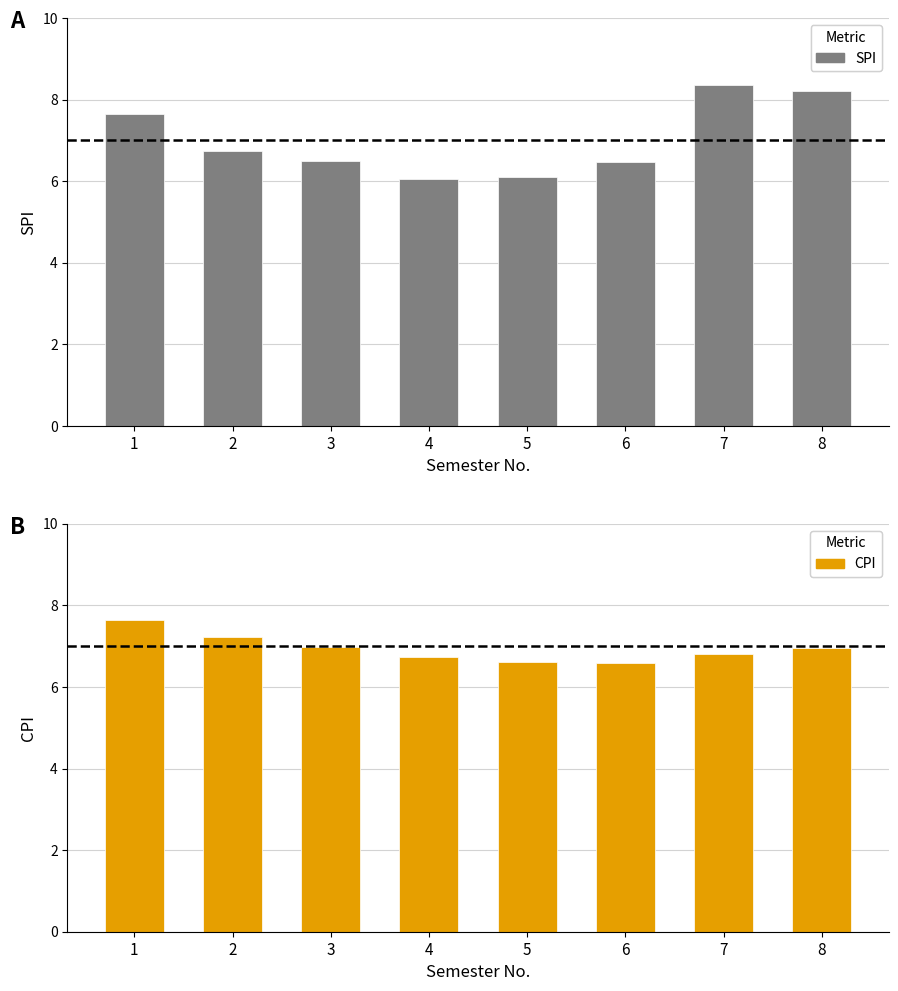

Is it true that CPI equals 10.3 at 2?

False